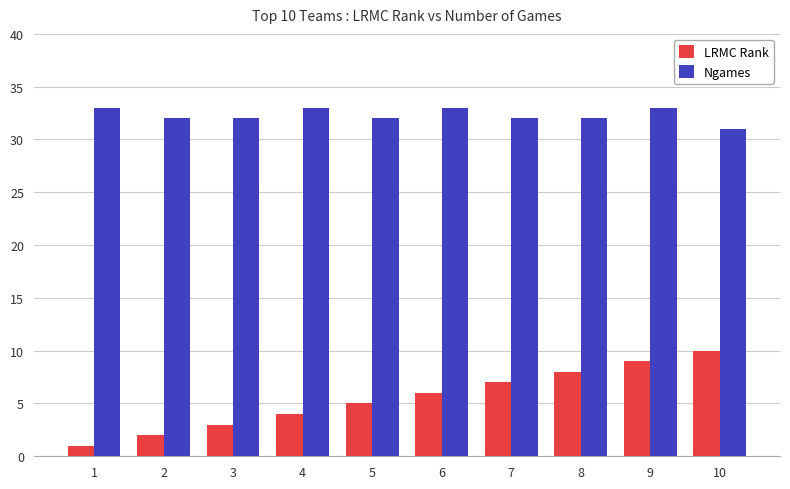

How many values in the LRMC Rank series are below 6?

5